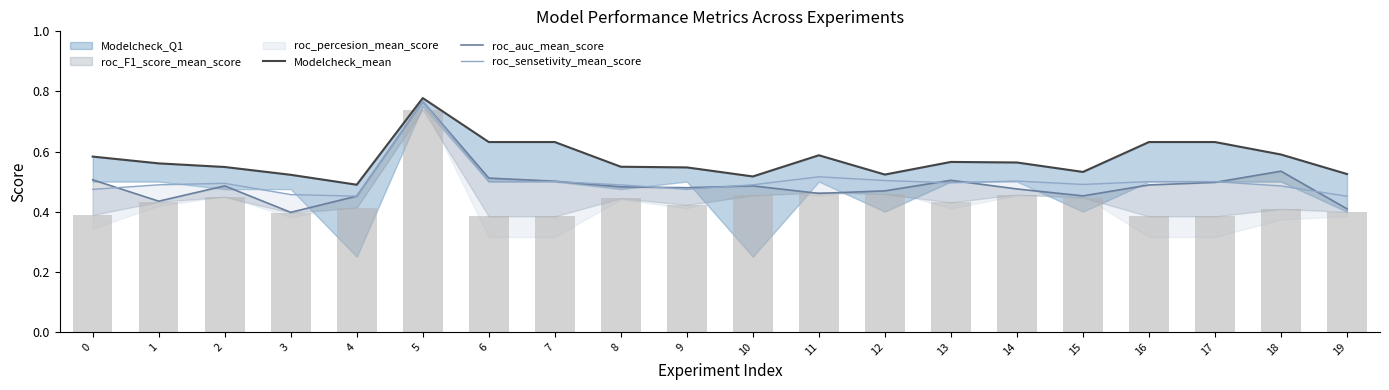

Reading left to right, list all the values displayed in this chart.

Modelcheck_mean: 0=0.6	1=0.6	2=0.5	3=0.5	4=0.5	5=0.8	6=0.6	7=0.6	8=0.5	9=0.5	10=0.5	11=0.6	12=0.5	13=0.6	14=0.6	15=0.5	16=0.6	17=0.6	18=0.6	19=0.5
roc_auc_mean_score: 0=0.5	1=0.4	2=0.5	3=0.4	4=0.5	5=0.8	6=0.5	7=0.5	8=0.5	9=0.5	10=0.5	11=0.5	12=0.5	13=0.5	14=0.5	15=0.5	16=0.5	17=0.5	18=0.5	19=0.4
roc_sensetivity_mean_score: 0=0.5	1=0.5	2=0.5	3=0.5	4=0.5	5=0.8	6=0.5	7=0.5	8=0.5	9=0.5	10=0.5	11=0.5	12=0.5	13=0.5	14=0.5	15=0.5	16=0.5	17=0.5	18=0.5	19=0.5